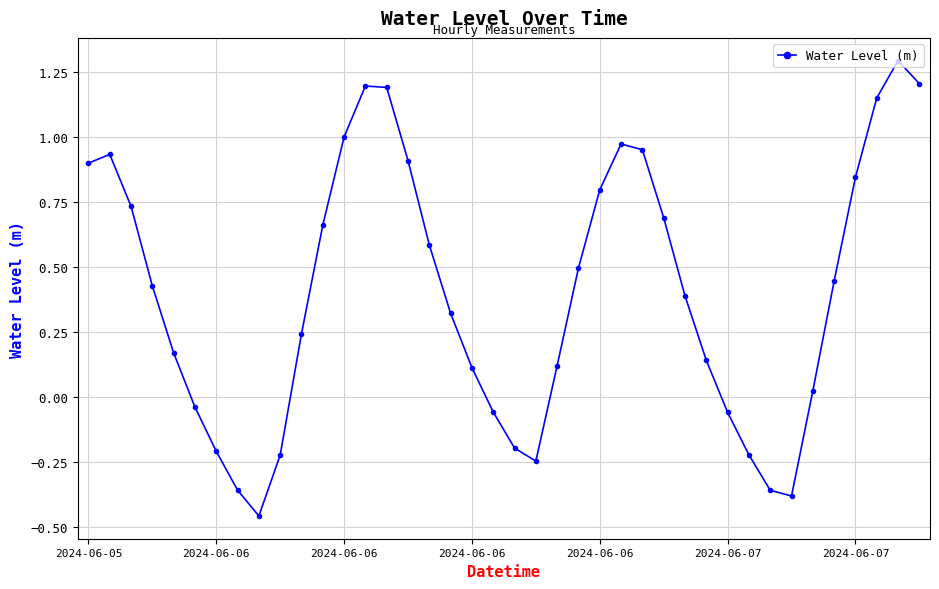

Is this an area chart (filled region under the line)?

No